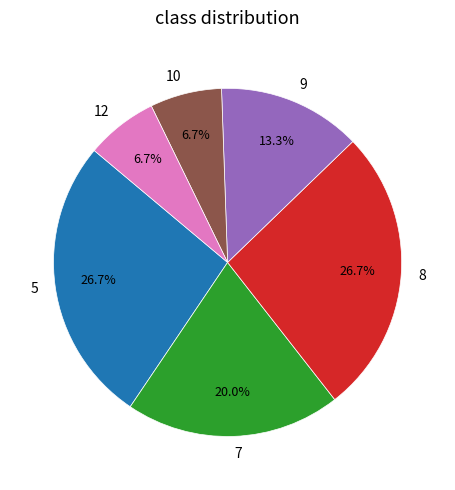

What portion of the pie excludes 5?

73.3%